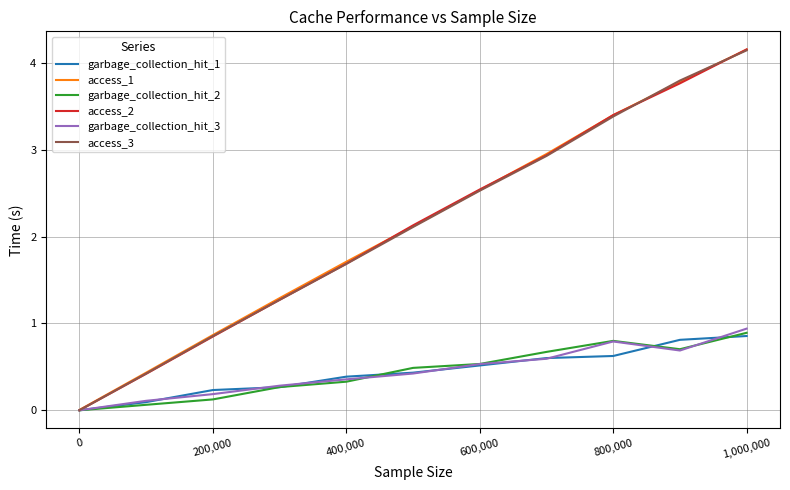

Which series has the largest range (max minus min)?

access_2